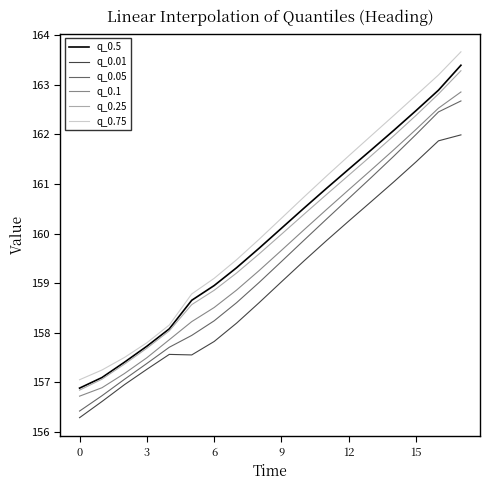

What is the difference between the maximum and minimum values in the q_0.1 series?

6.1